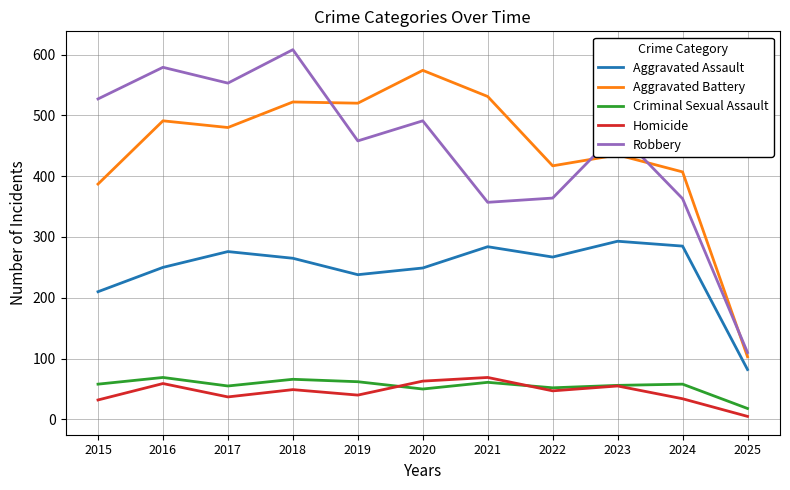

Is it true that Aggravated Assault equals 378 at 2015?

False